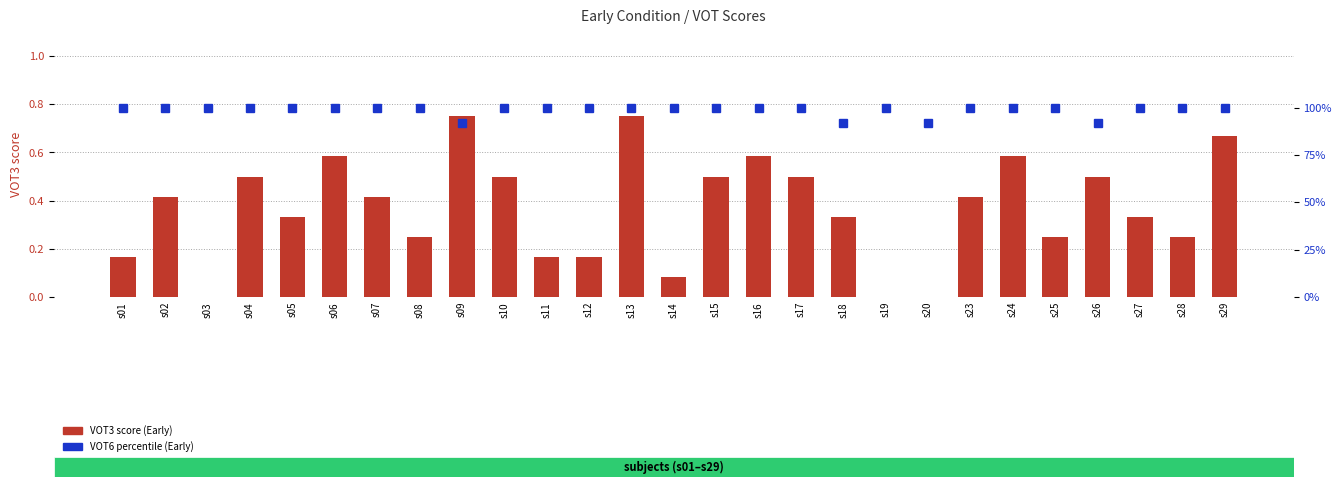

Between s23 and s08, which is larger?

s23